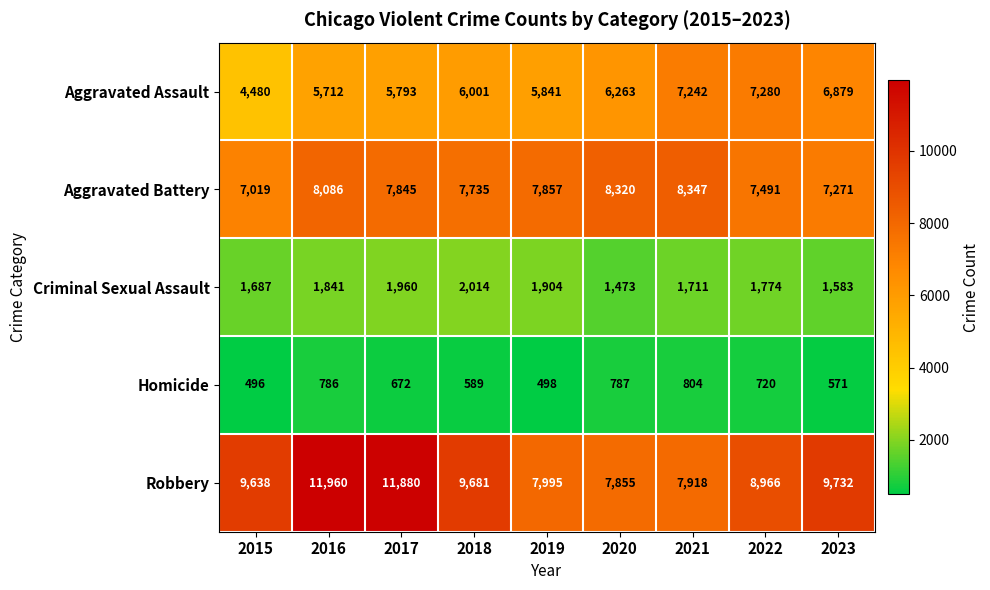

What is the greatest value displayed?

11960